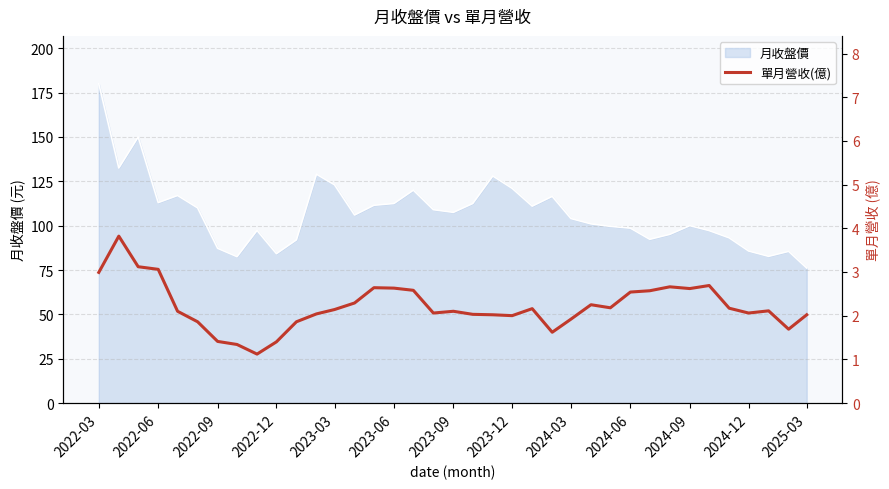

What is the highest value of the 月收盤價 series?

180.0